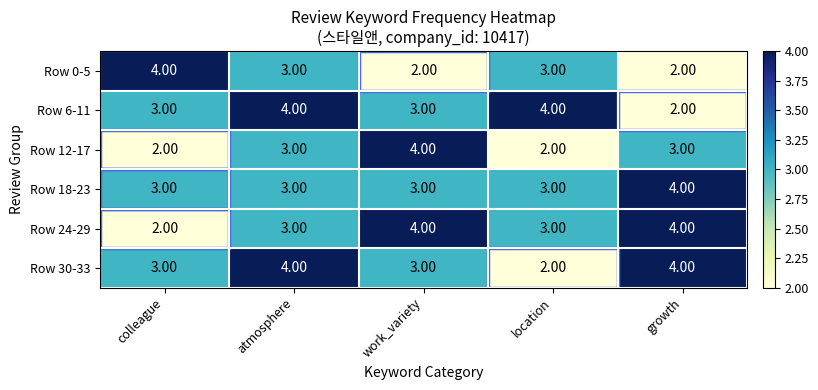

How many distinct data groups are displayed?

6